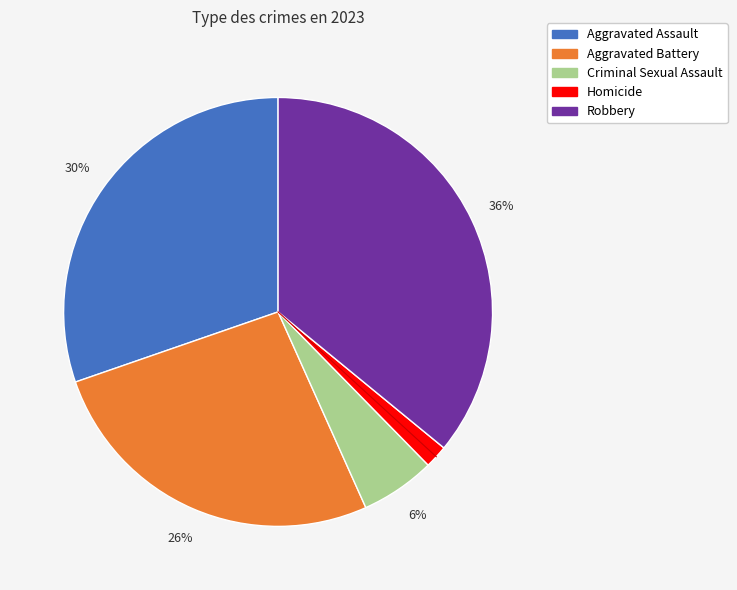

What is the smallest slice in the pie chart?

Homicide